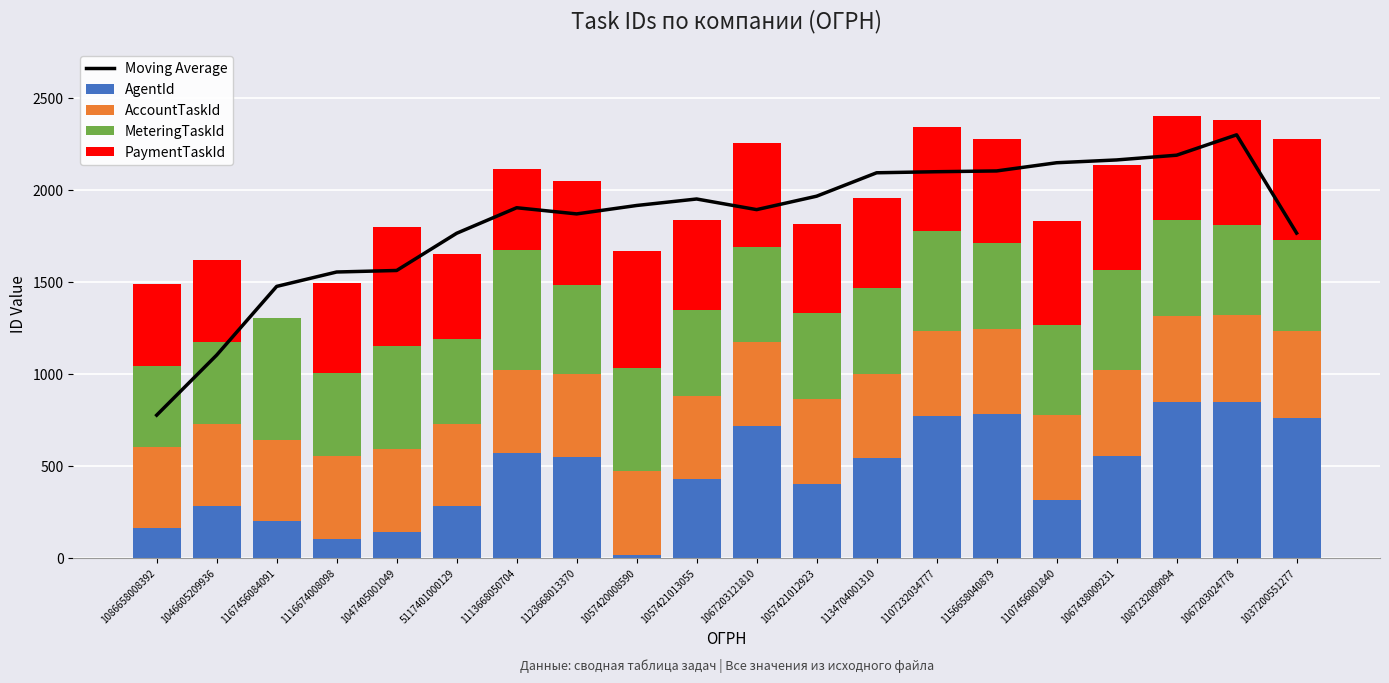

What is the lowest value of the Moving Average series?

776.5